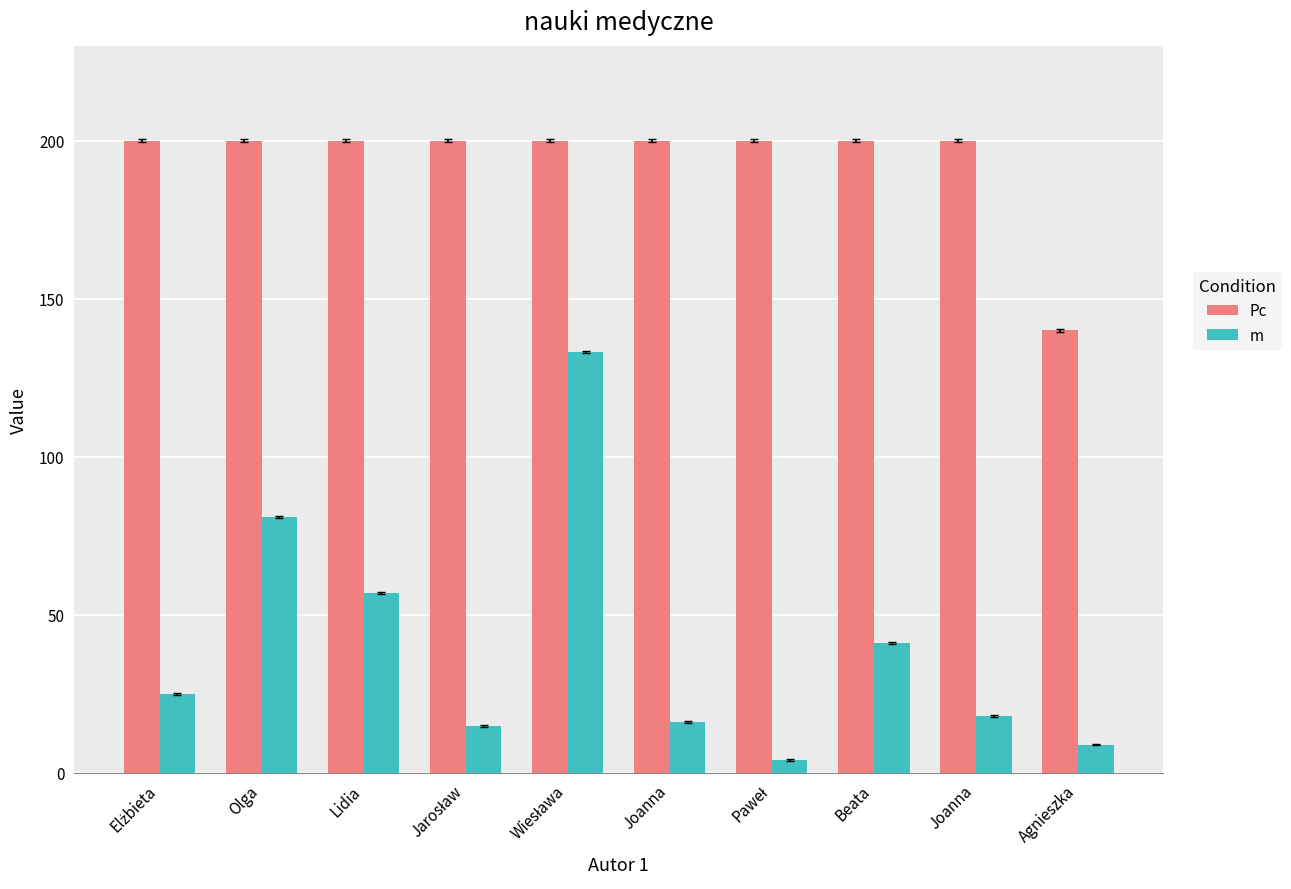

Reading right to left, what are all the values shown in this chart?

Pc: 140	200	200	200	200	200	200	200	200	200
m: 9	18	41	4	16	133	15	57	81	25